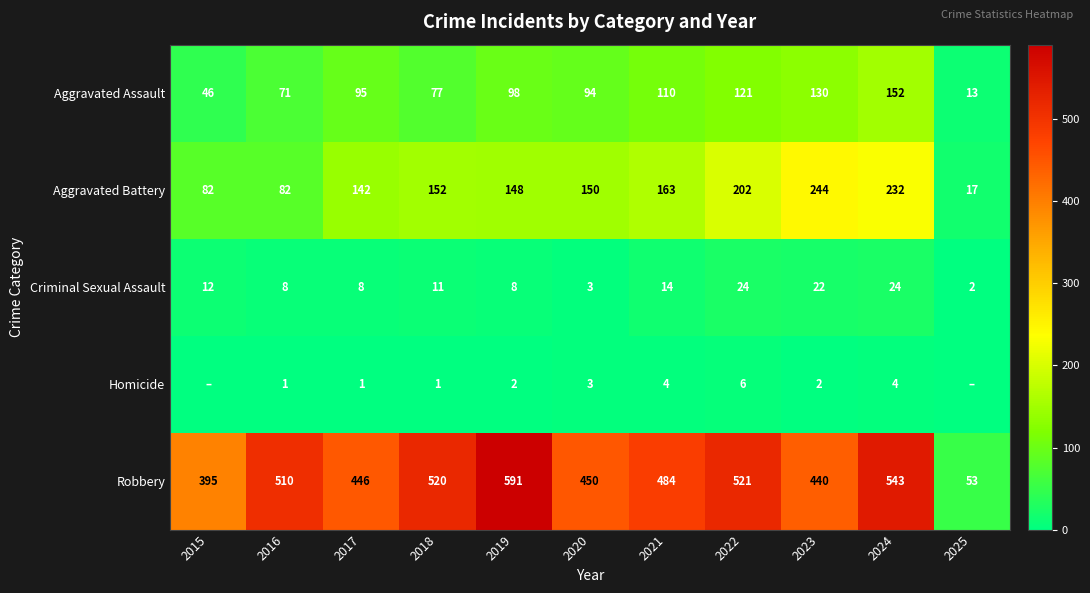

What is the total value across all series at 2016?

672